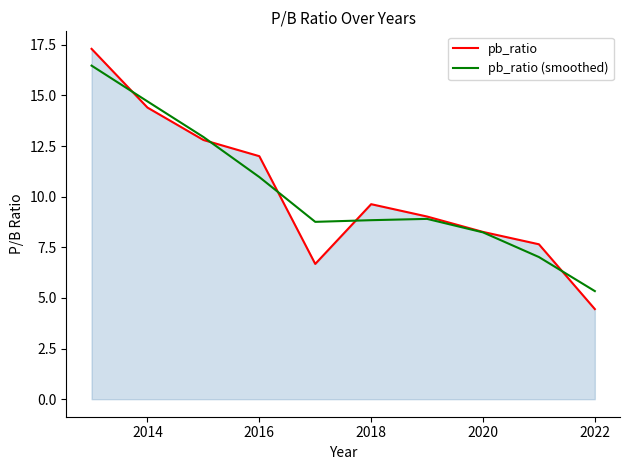

True or false: pb_ratio (smoothed) has more than 1 interior local peaks.

False